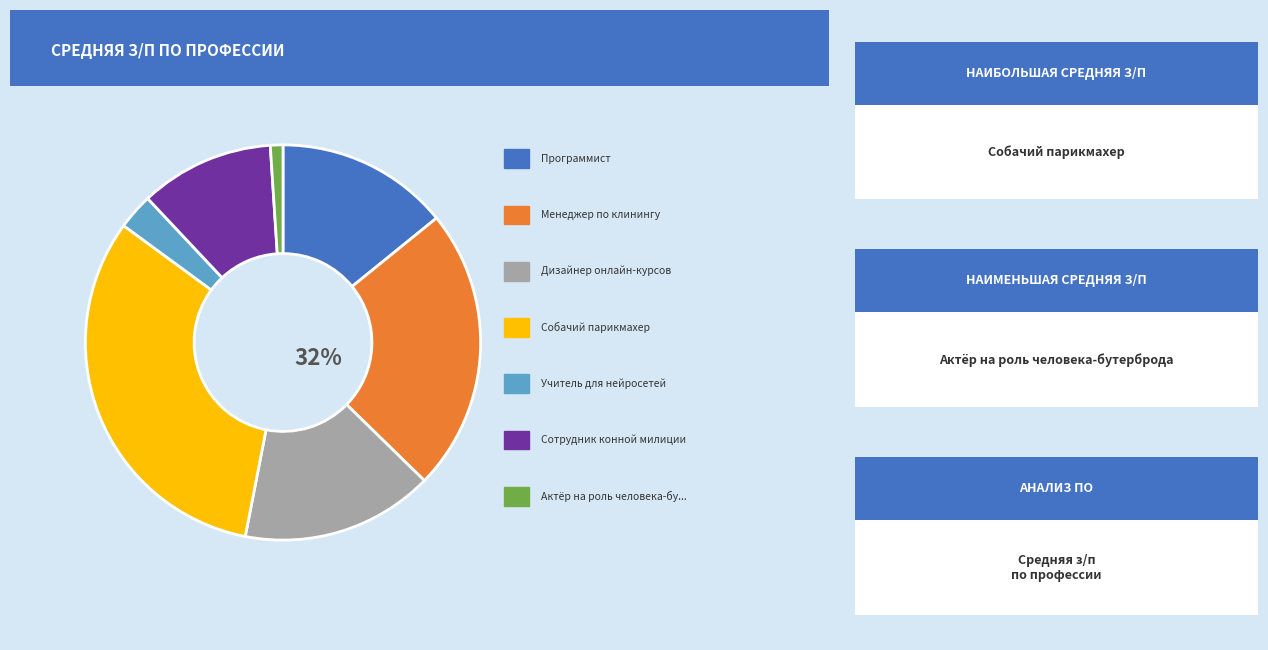

What percentage is the Сотрудник конной милиции slice, to the nearest percent?

11%